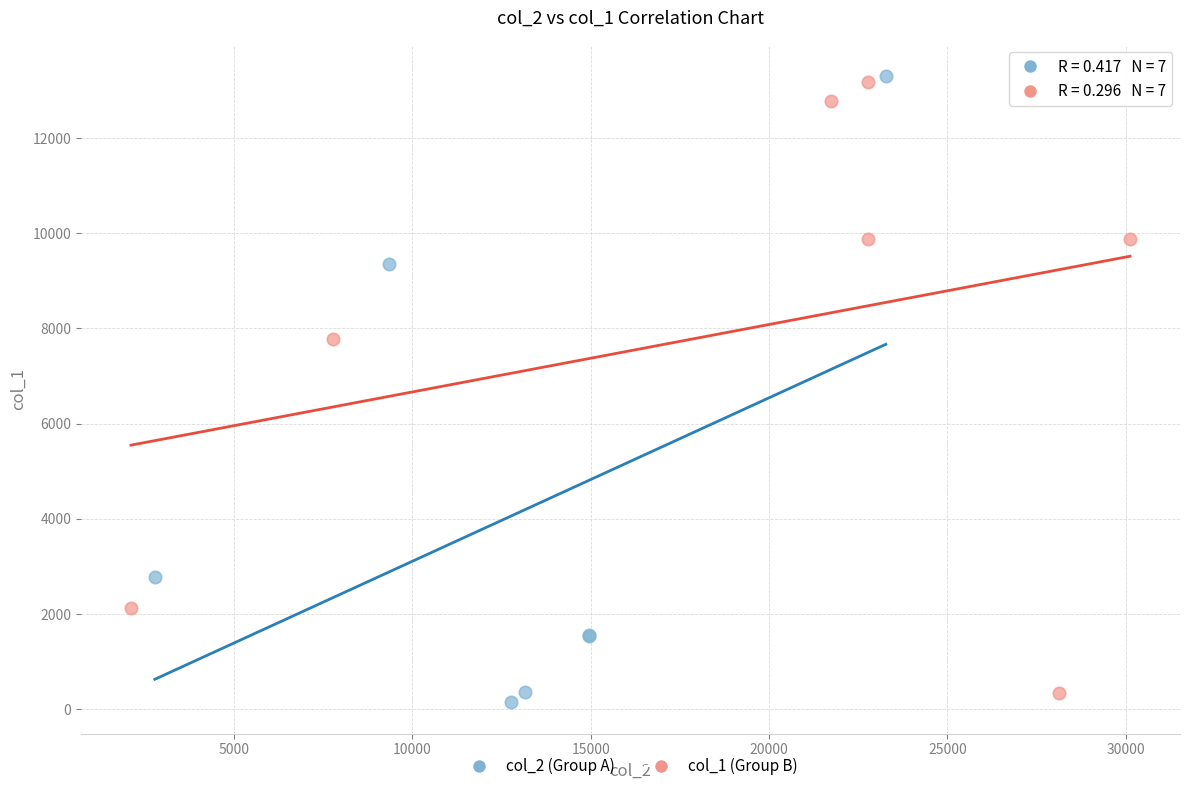

Which series reaches the minimum Y coordinate?

col_2 (Group A)